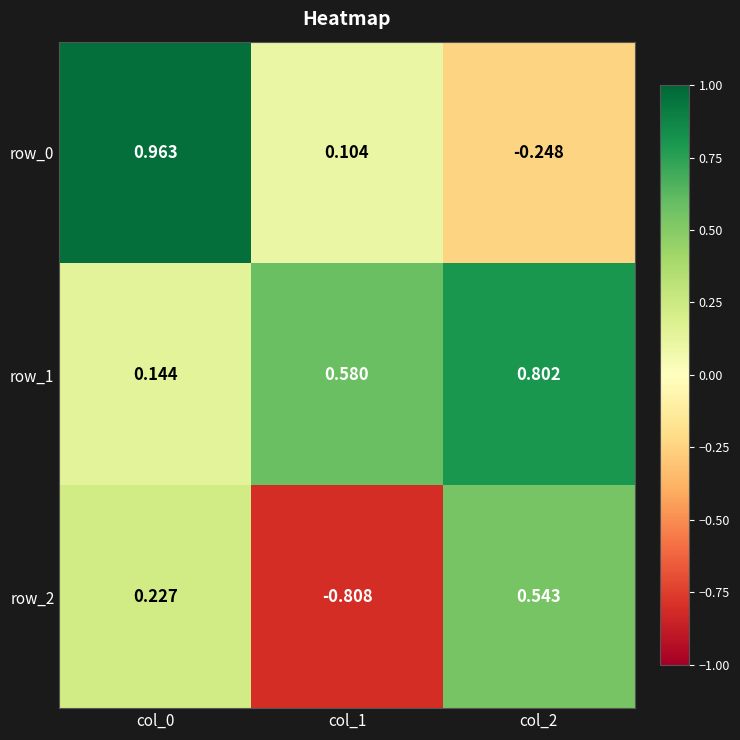

What value does the row_2 series have at col_0?

0.2